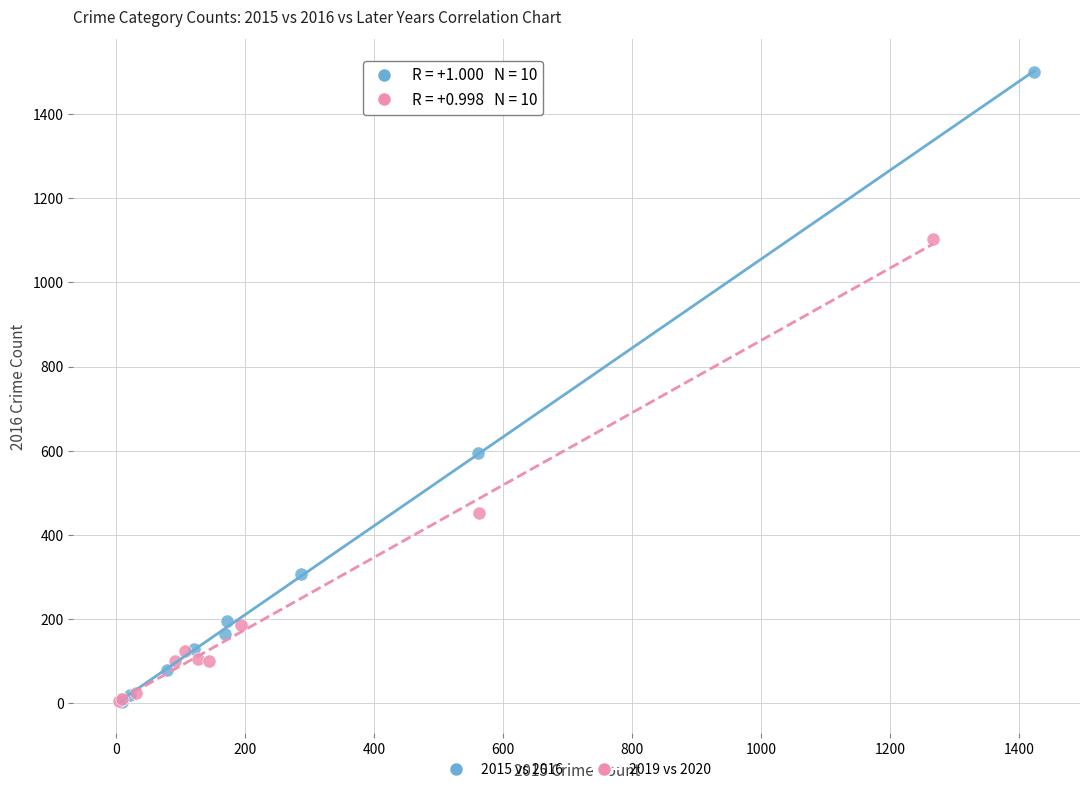

Which series contains the highest Y value?

2015 vs 2016